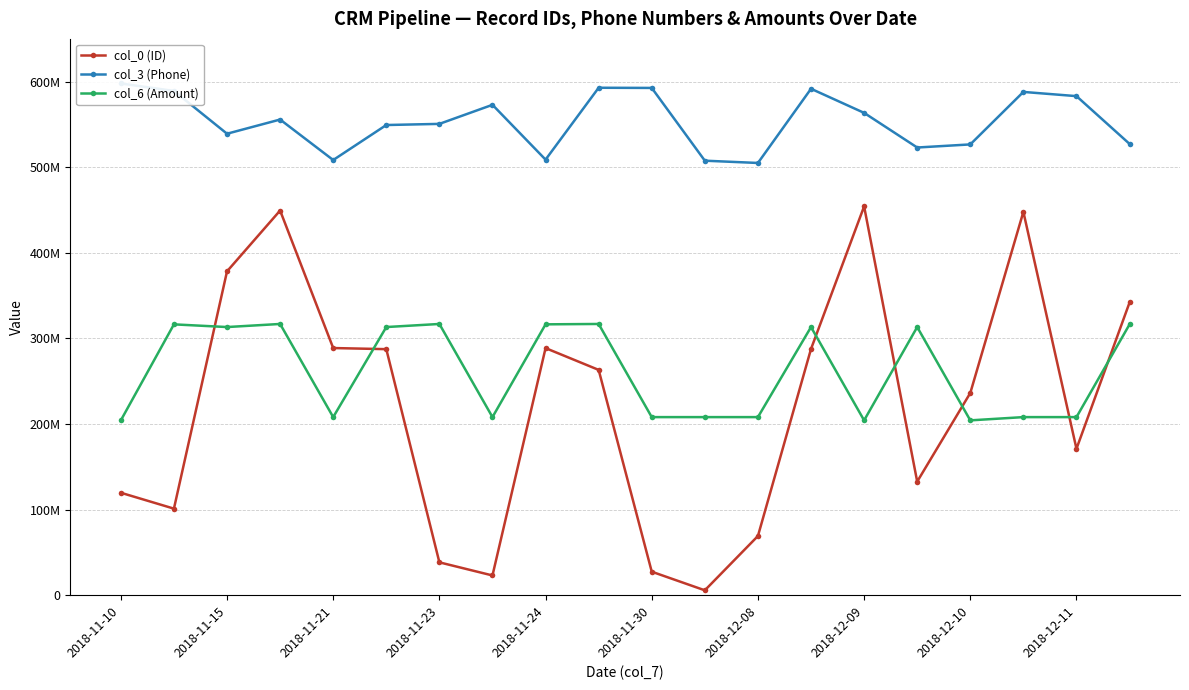

Is the value of col_6 (Amount) at 19 greater than the value of col_0 (ID) at 16?

Yes